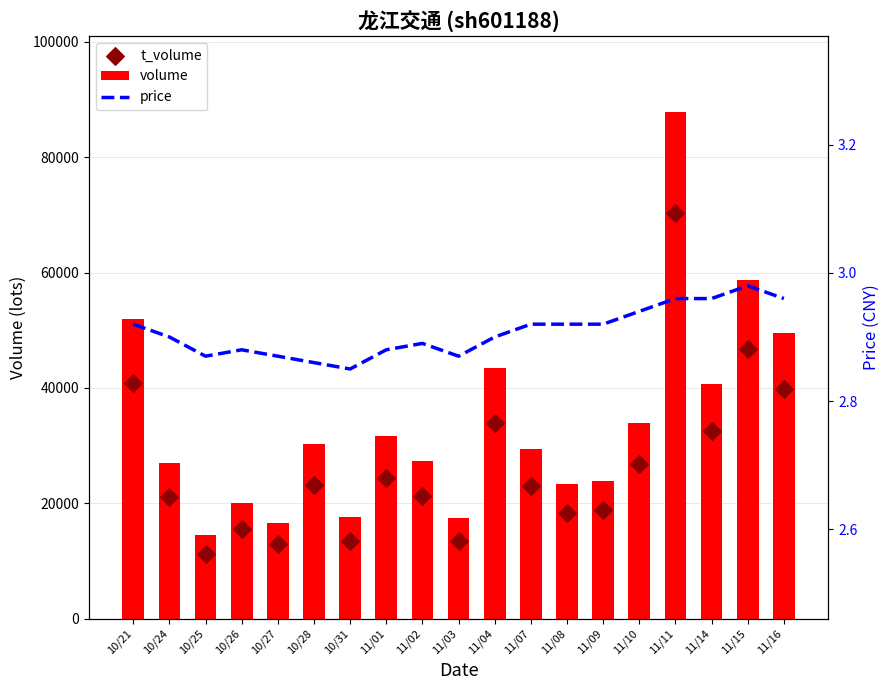

Which series contains the lowest Y value?

price